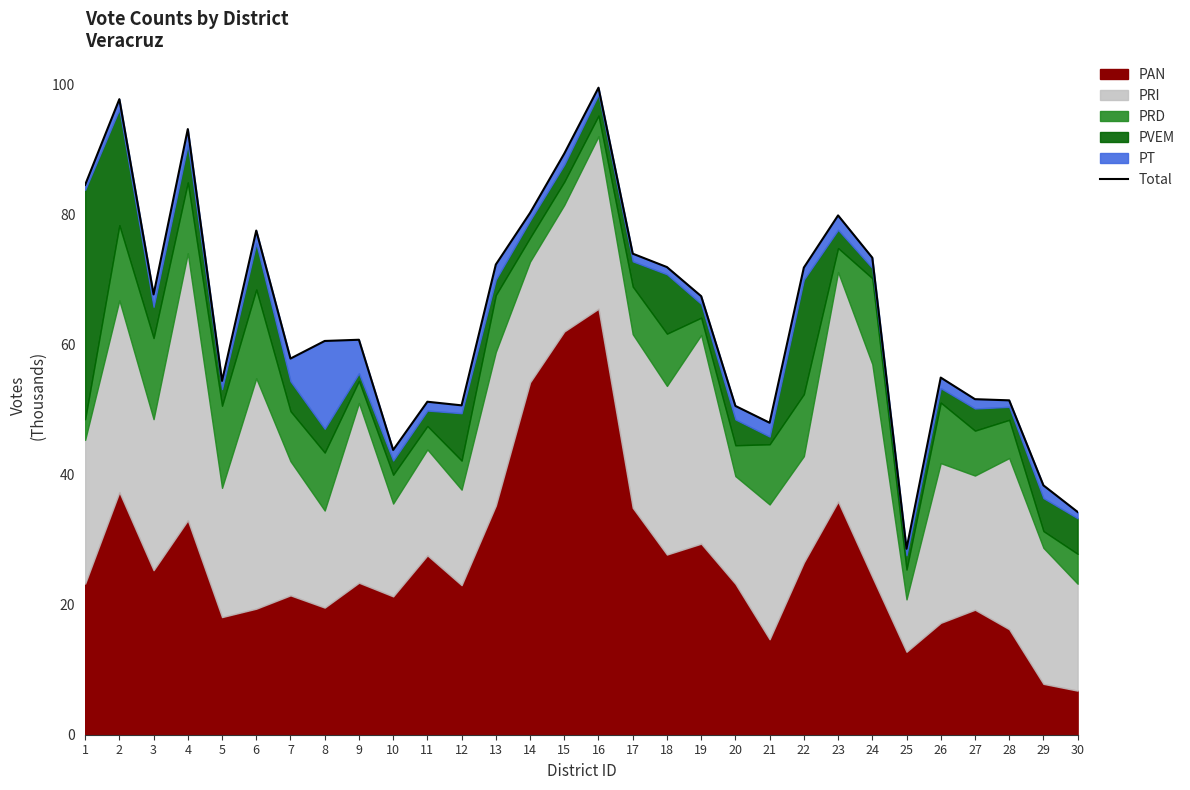

Where is the first local minimum?

3